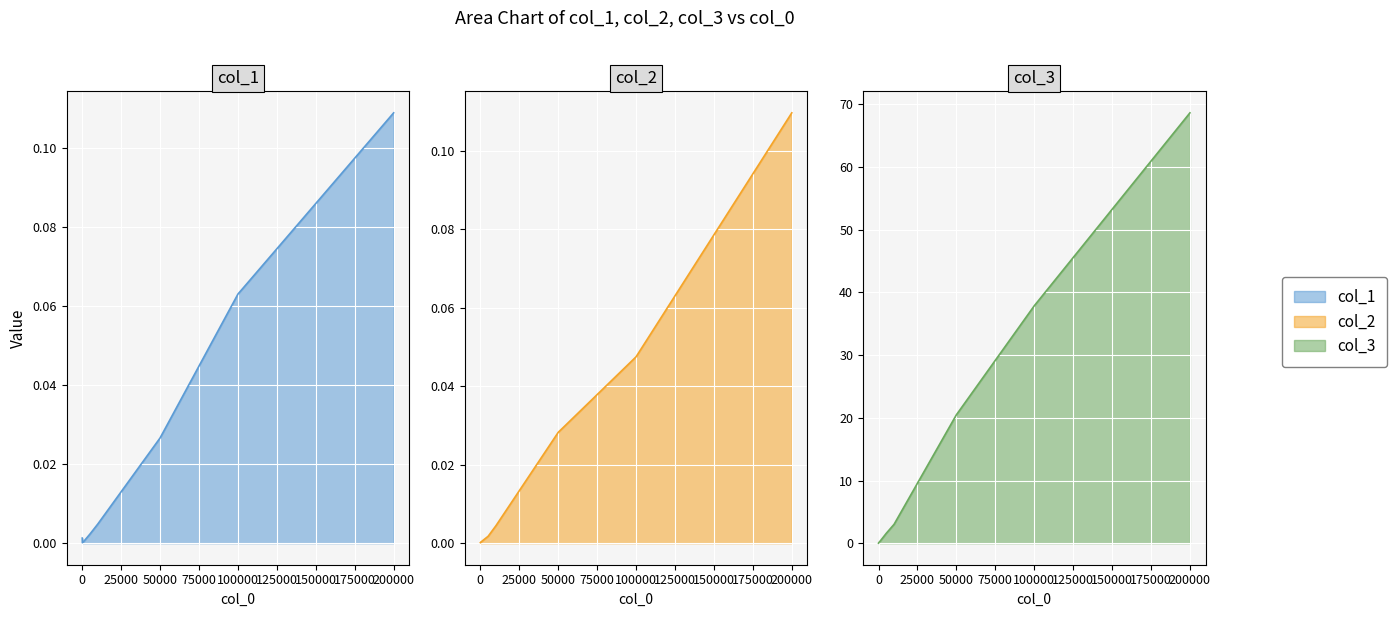

What is the spread (max minus min) of values at 100?

0.1